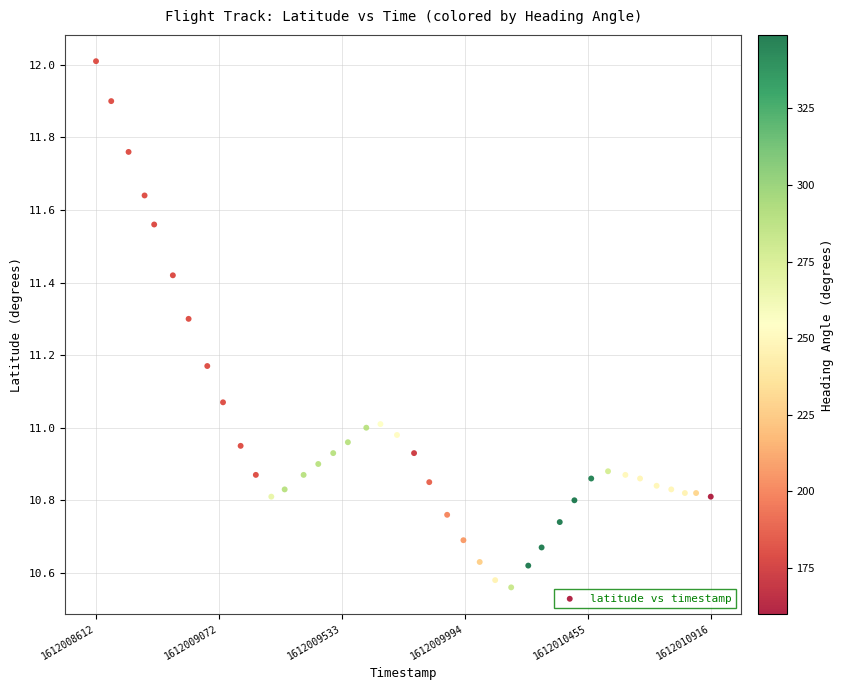

How many data points are displayed?

40